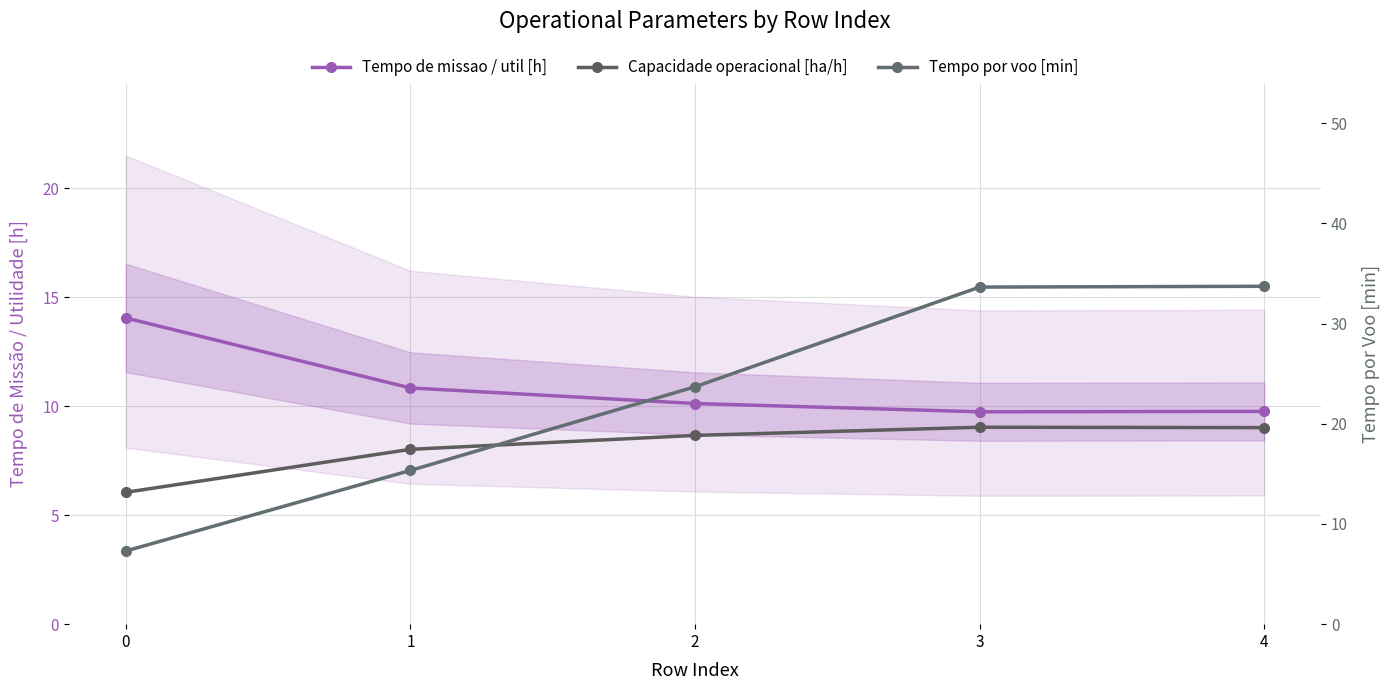

How many values in the Tempo de missao / util [h] series exceed 10?

3